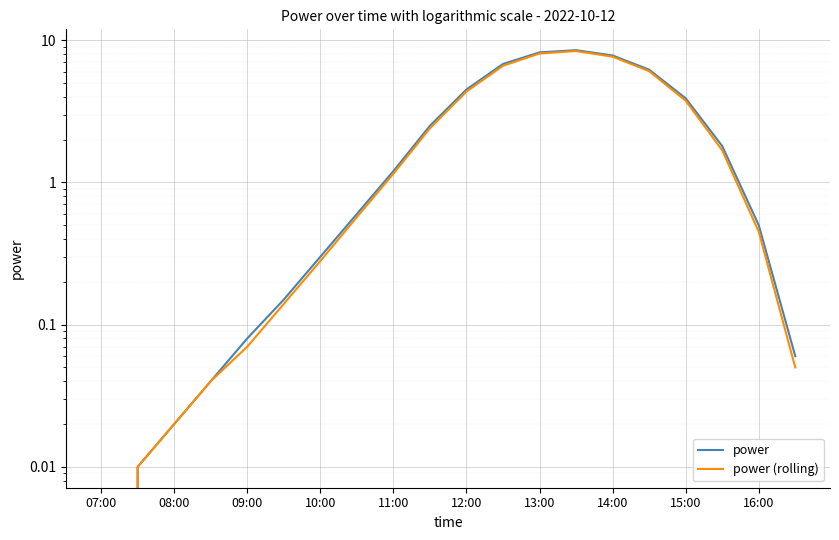

Which series changed the most between 08:00 and 11:00?

power